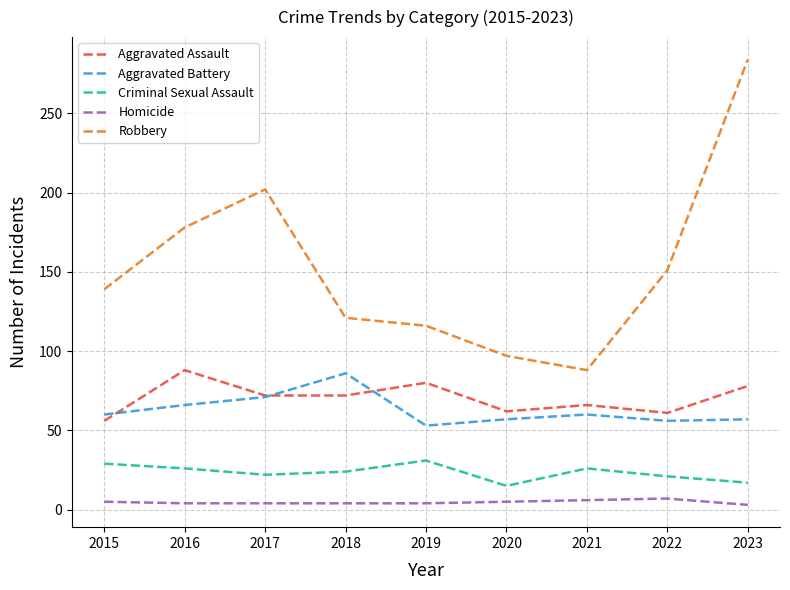

At which category is the sum across all series the highest?

2023